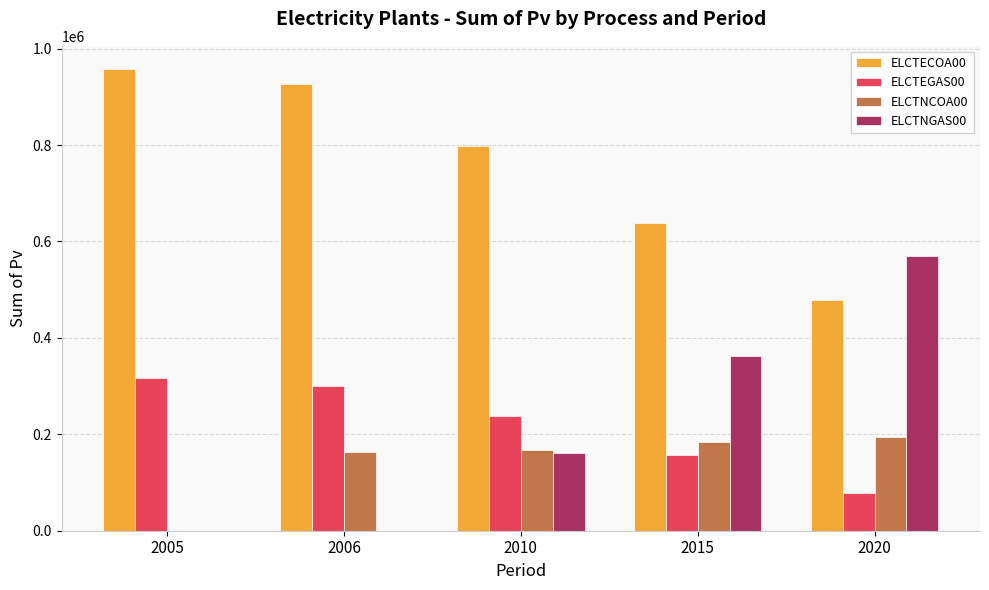

What are all the series names shown in the legend?

ELCTECOA00, ELCTEGAS00, ELCTNCOA00, ELCTNGAS00